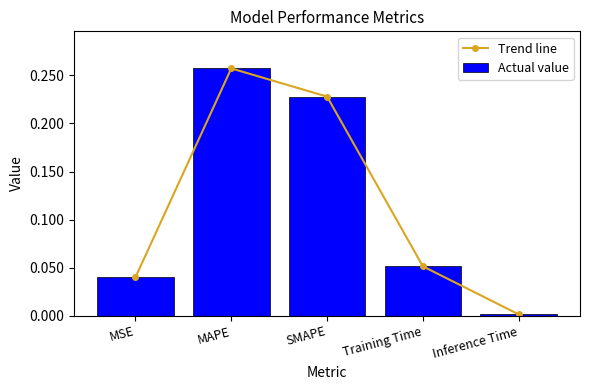

Is the value of Actual value at Training Time greater than the value of Trend line at SMAPE?

No